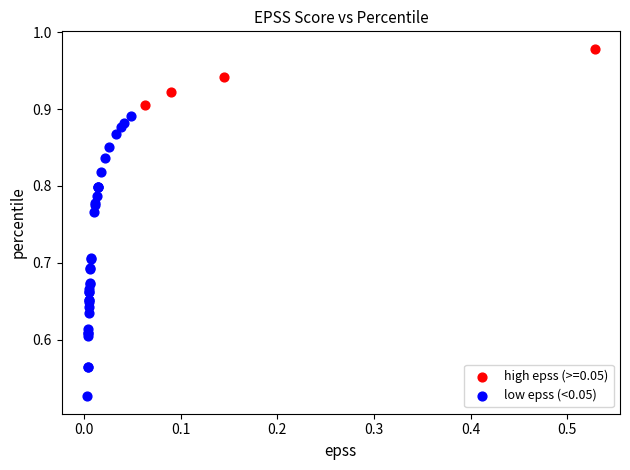

Which series contains the lowest Y value?

low epss (<0.05)